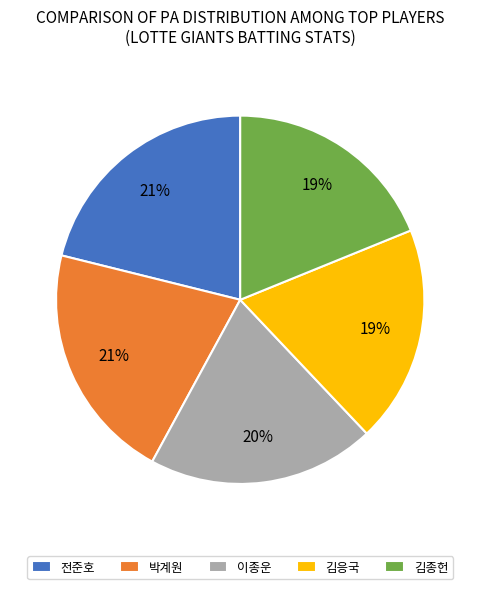

To the nearest percent, what is the average slice percentage?

20%